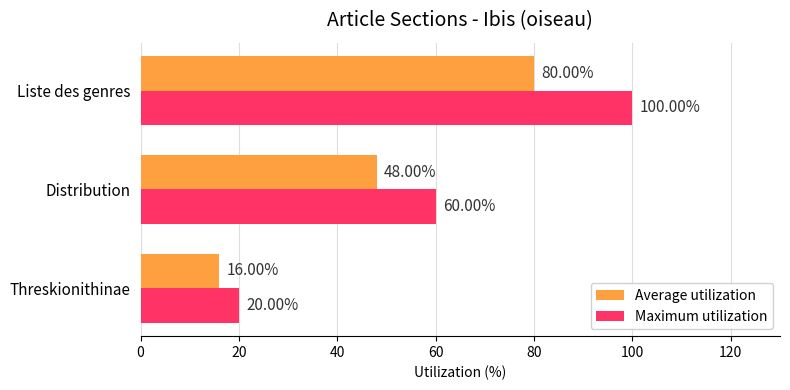

At which category is the sum across all series the highest?

Liste des genres